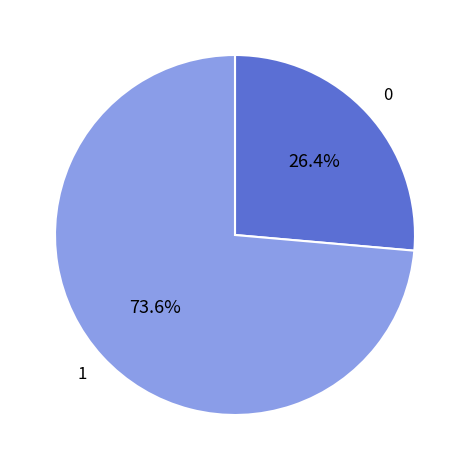

Does any single category account for the majority?

Yes